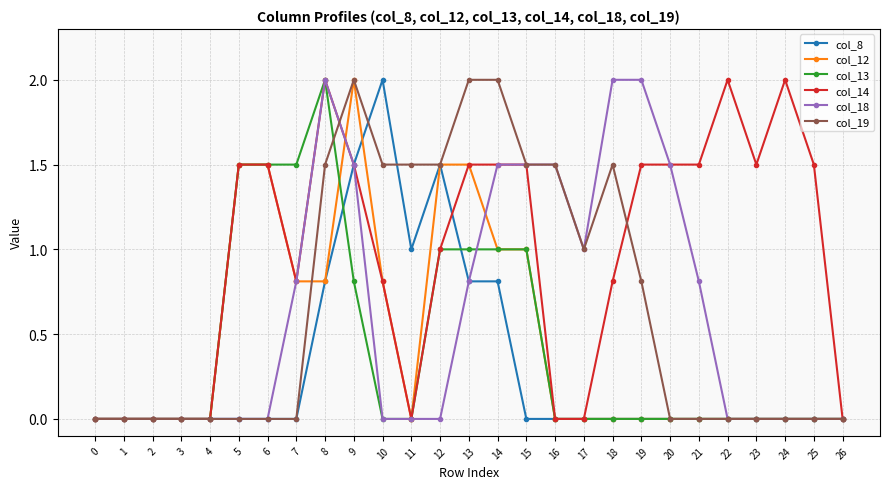

How many lines are shown in the chart?

6